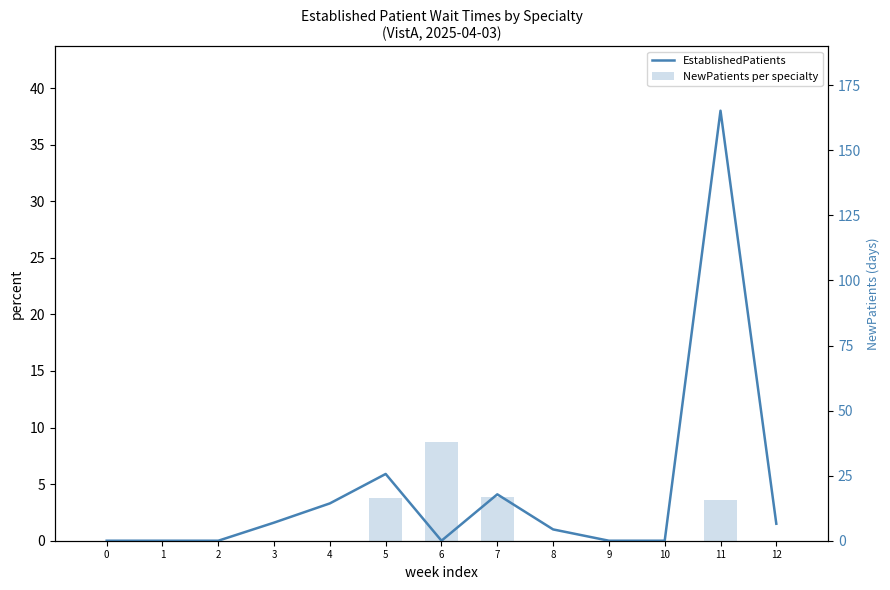

At which label is NewPatients per specialty closest to 19?

7